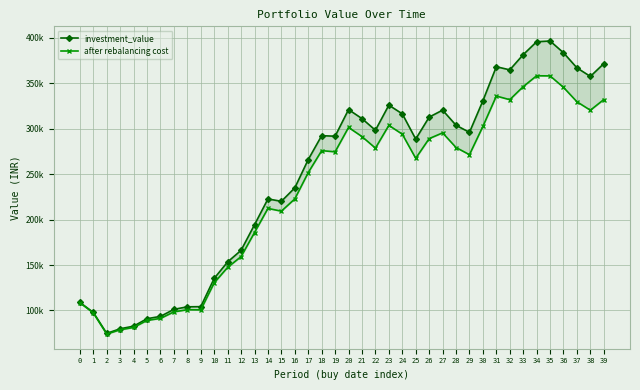

What value does the investment_value series have at 4?

82741.8